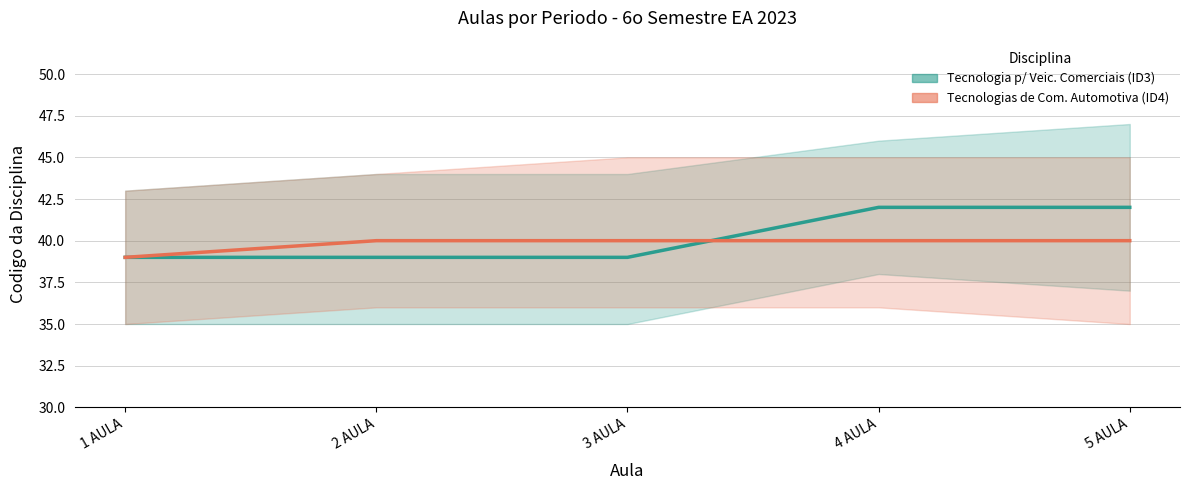

What is the lowest value of the Tecnologias de Comunicacao Automotiva (ID4) series?

39